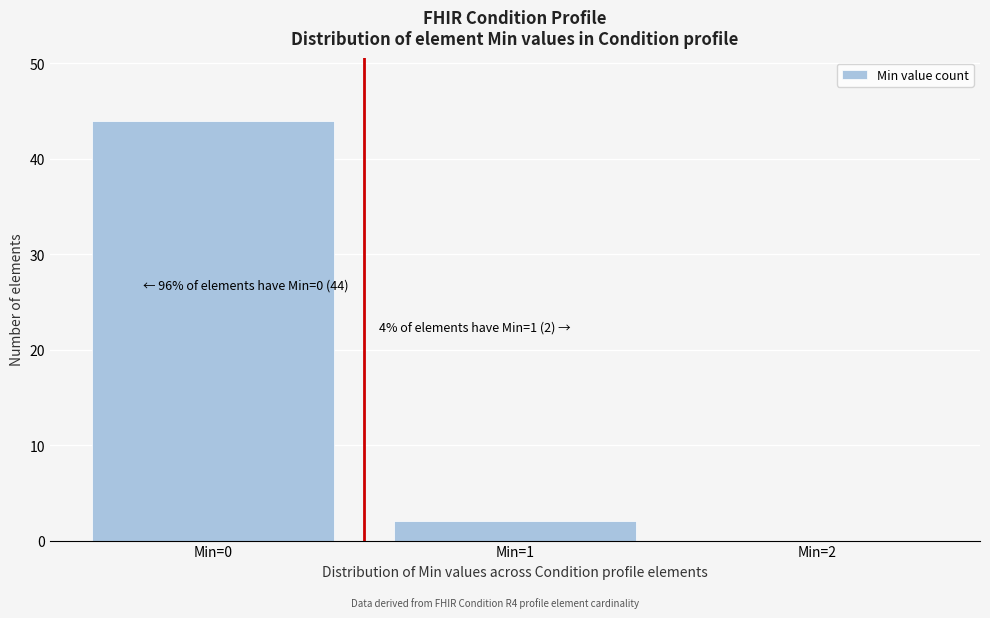

Reading left to right, extract all data points from this chart.

Min=0=44	Min=1=2	Min=2=0